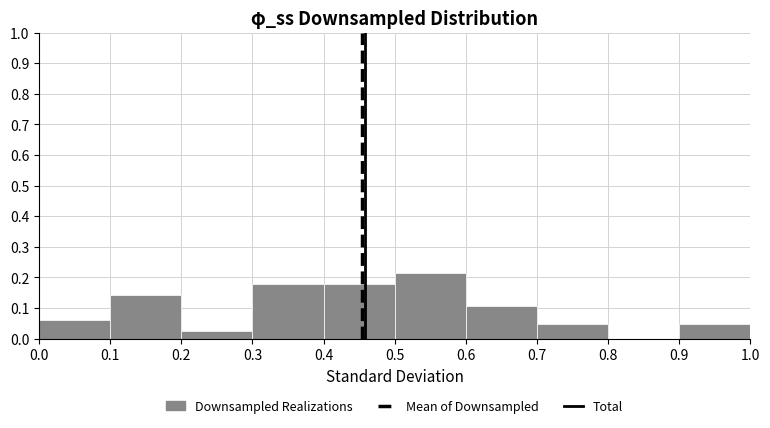

Reading left to right, list every bar in this chart as the range it spans on the x-axis followed by its height. The values are not printed on the chart, so give them approximately, as read against the axis.

0.0 to 0.1: 0.06
0.1 to 0.2: 0.14
0.2 to 0.3: 0.02
0.3 to 0.4: 0.18
0.4 to 0.5: 0.18
0.5 to 0.6: 0.21
0.6 to 0.7: 0.11
0.7 to 0.8: 0.05
0.8 to 0.9: 0
0.9 to 1.0: 0.05